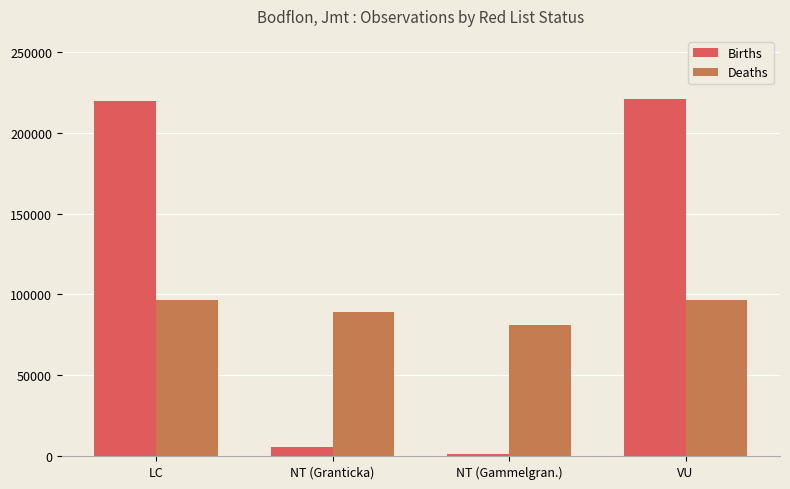

What is the sum of all Deaths values?

363640